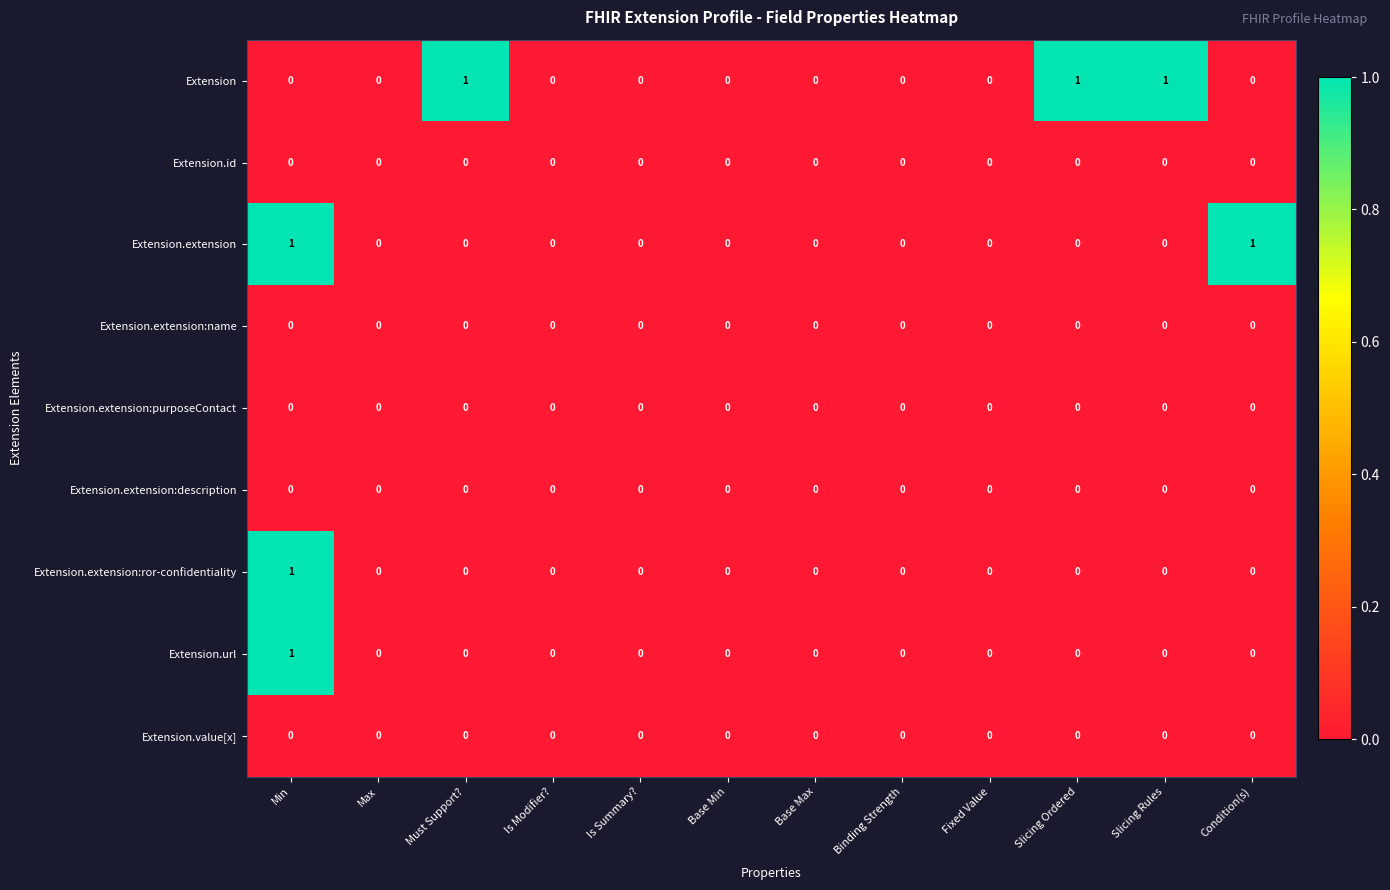

Which series changed the most between Max and Slicing Rules?

Extension